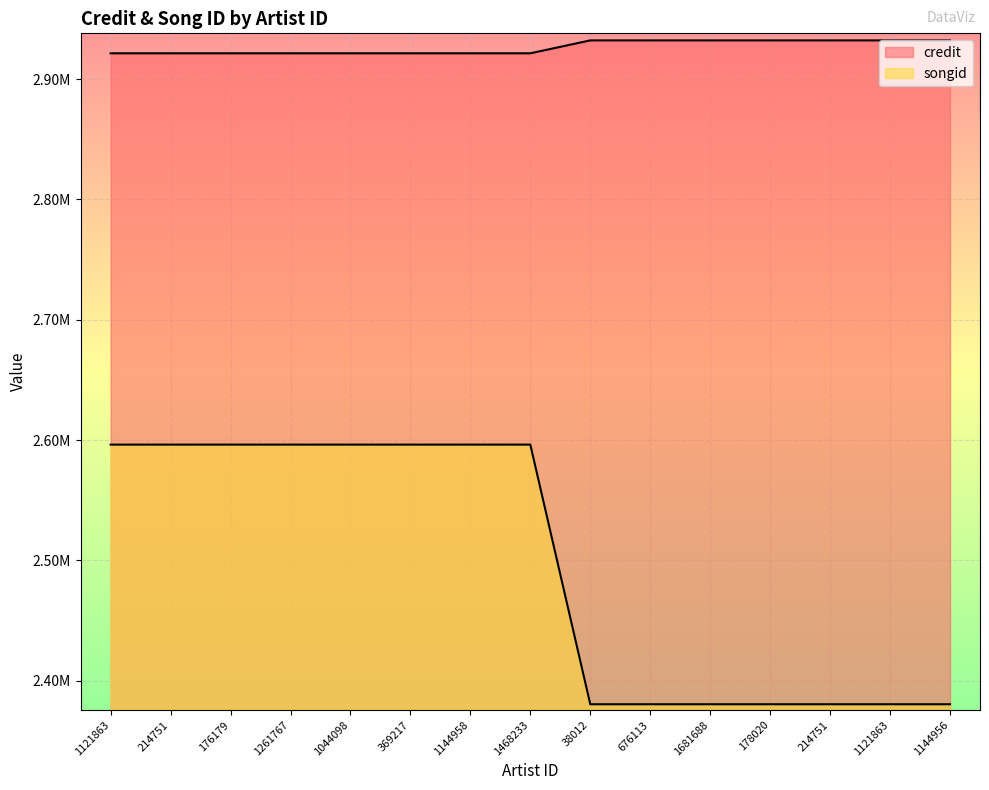

At which label does songid reach its peak?

1121863